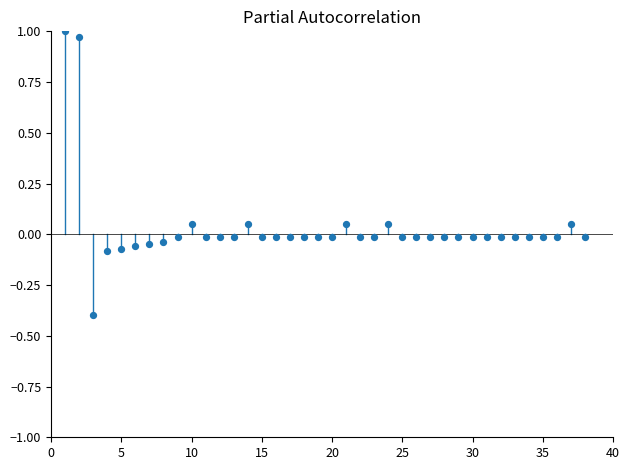

What is the range of X values (max minus min)?

37.0